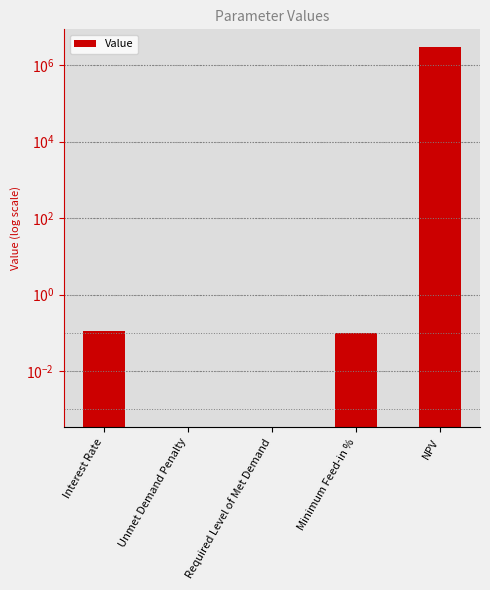

What is the label of the 2nd bar from the left?

Unmet Demand Penalty